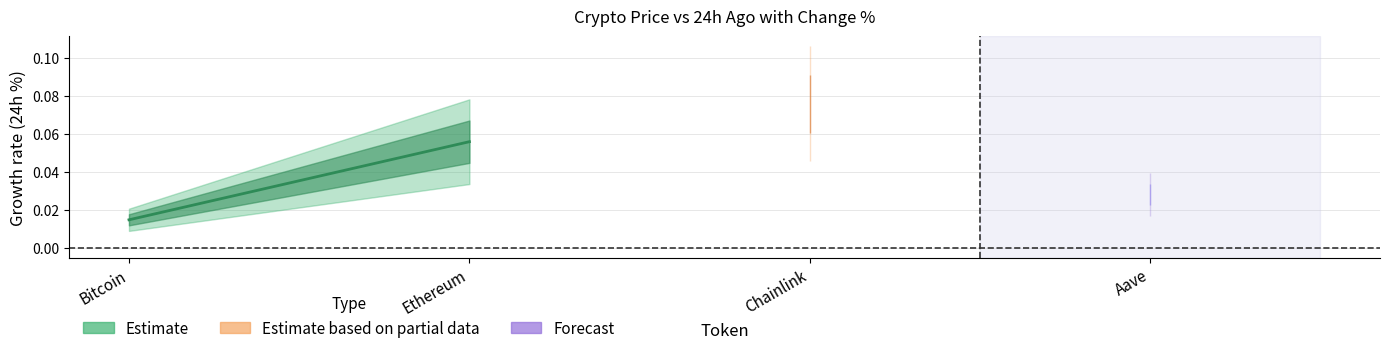

Is this an area chart (filled region under the line)?

No